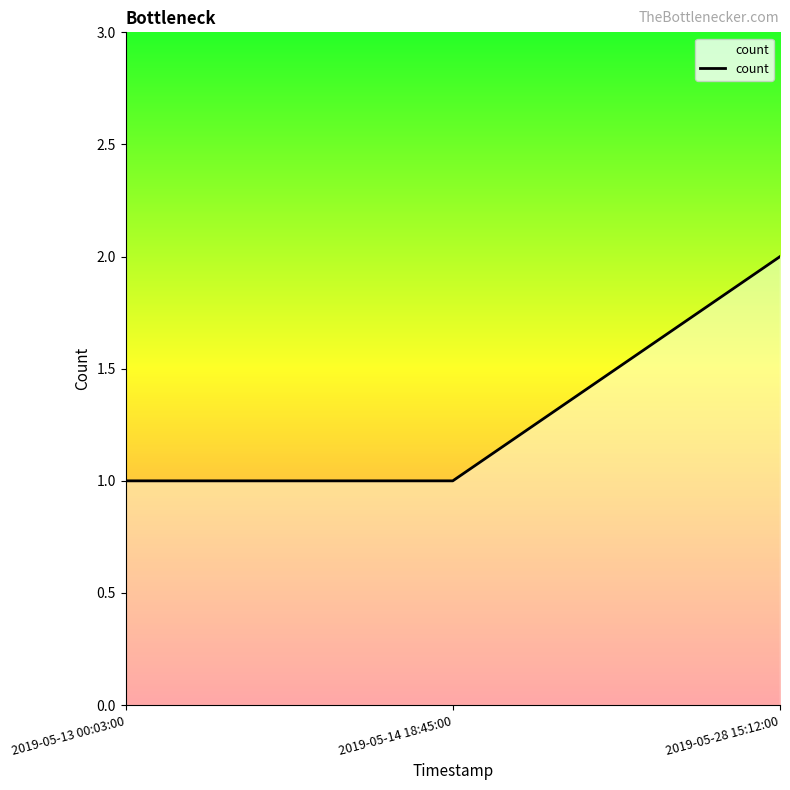

What is the sum of the values at 2019-05-28 15:12:00 and 2019-05-13 00:03:00?

3